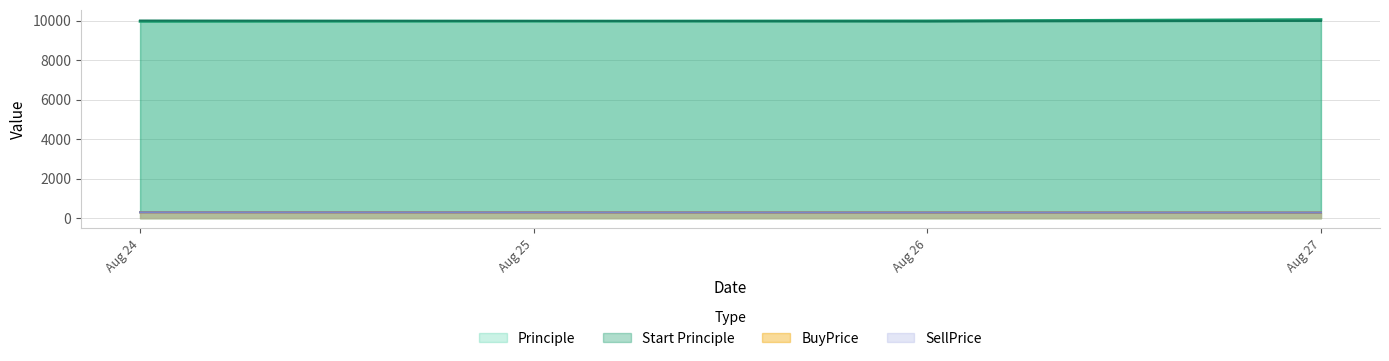

What is the approximate value of Start Principle at Aug 27?

9983.9